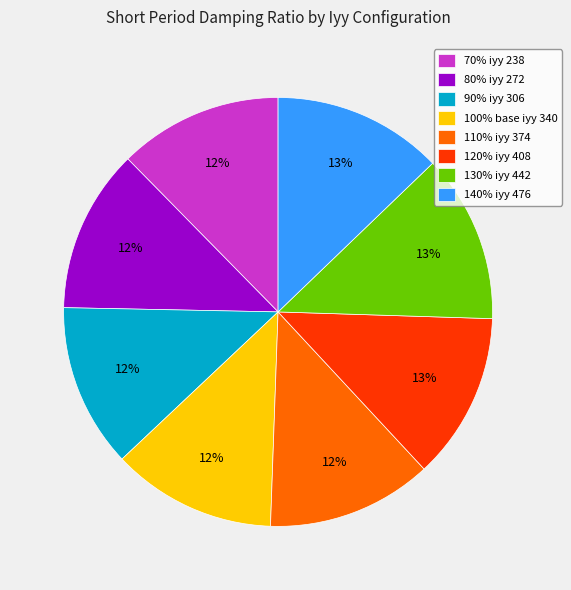

Count the number of slices in the pie.

8